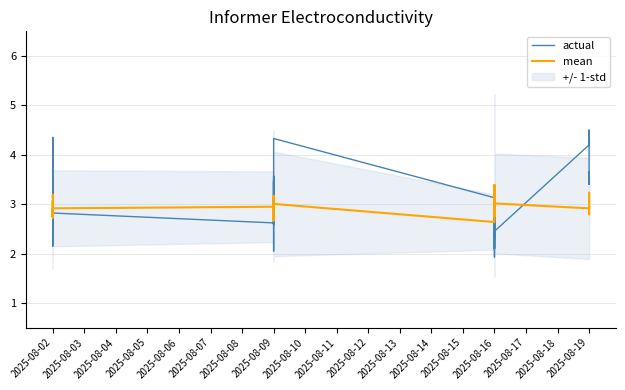

What is the difference between the maximum and minimum values in the mean series?

0.8